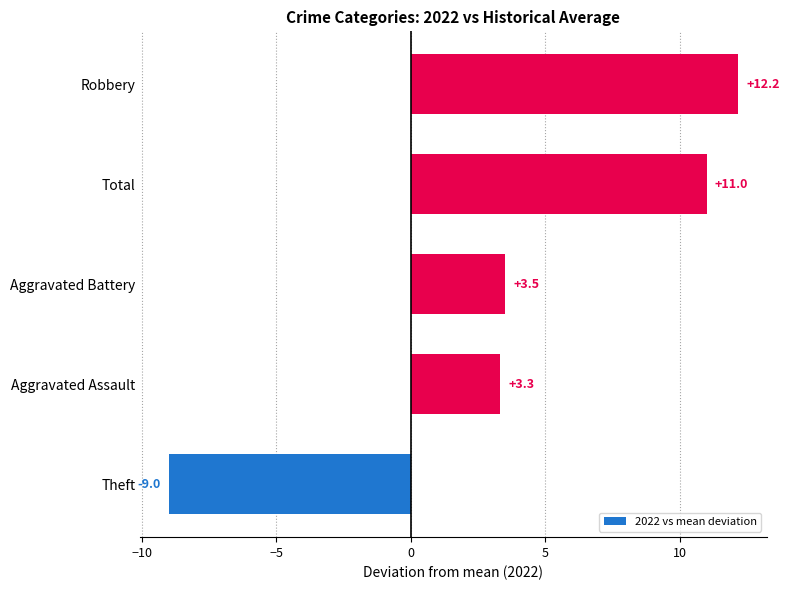

Between Theft and Aggravated Battery, which is larger?

Aggravated Battery